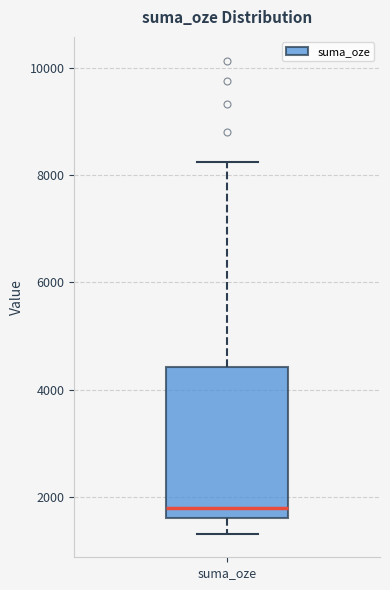

Transcribe this box plot: give where the median line is, the range the box spans, and where the two whiskers end, as read against the y-axis. The values are not printed on the chart, so give them approximately, as read against the axis.

median 1800, box 1600 to 4400, whiskers 1400 to 8200